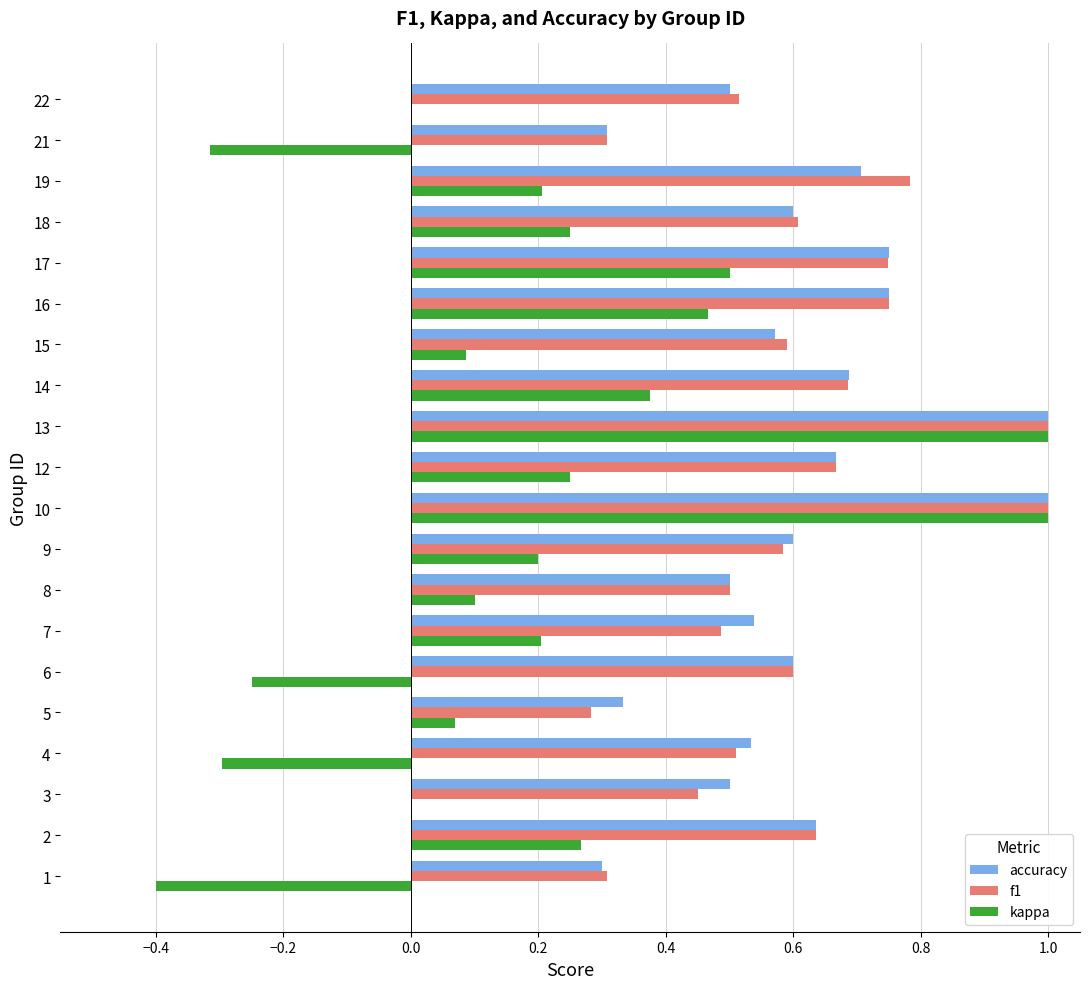

What is the total value across all series at 16?

2.0